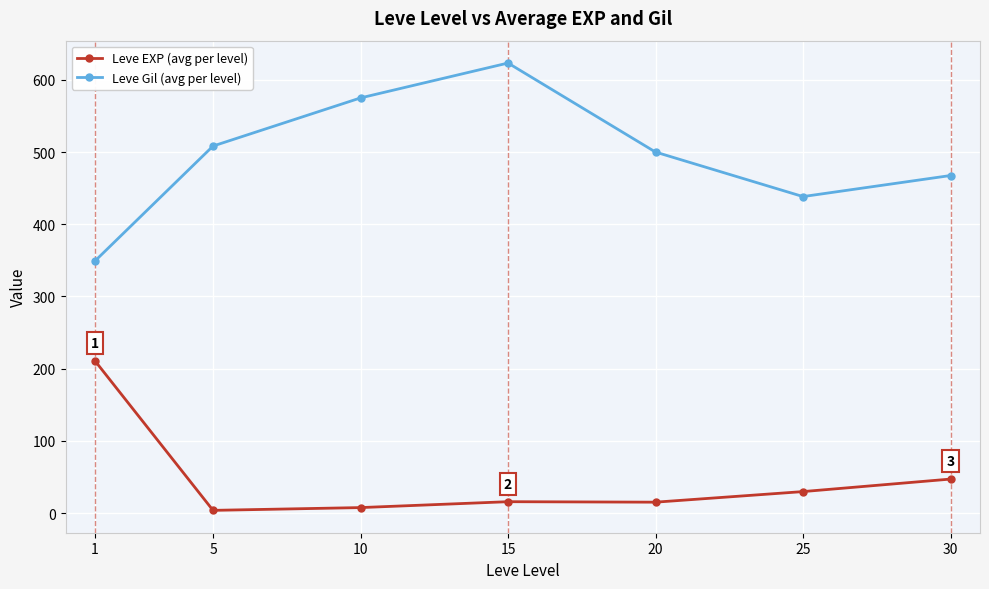

What is the highest value of the Leve Gil (avg per level) series?

623.3